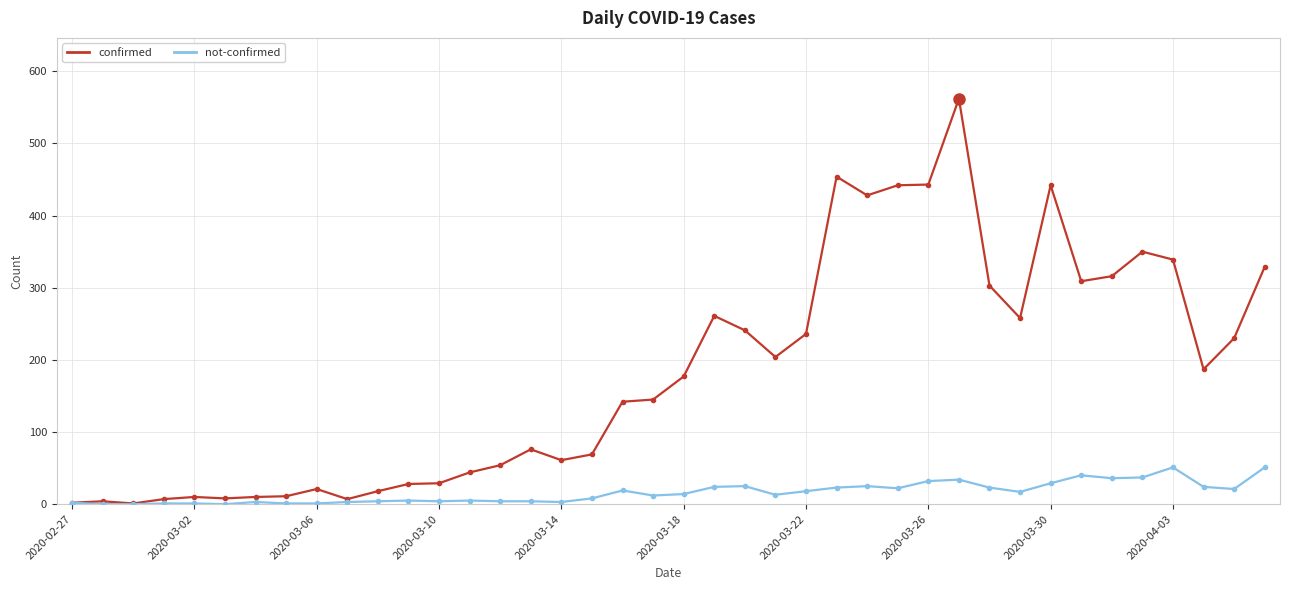

At how many categories does at least one series exceed 365?

6